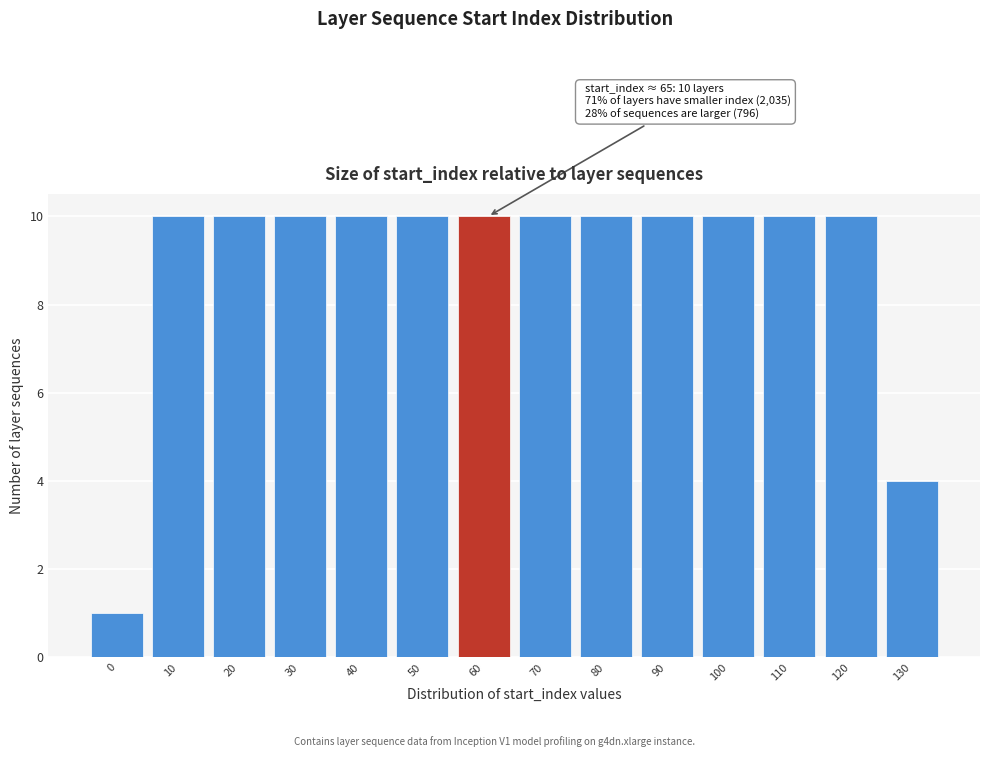

Reading left to right, transcribe all the data shown in this chart.

1	10	10	10	10	10	10	10	10	10	10	10	10	4